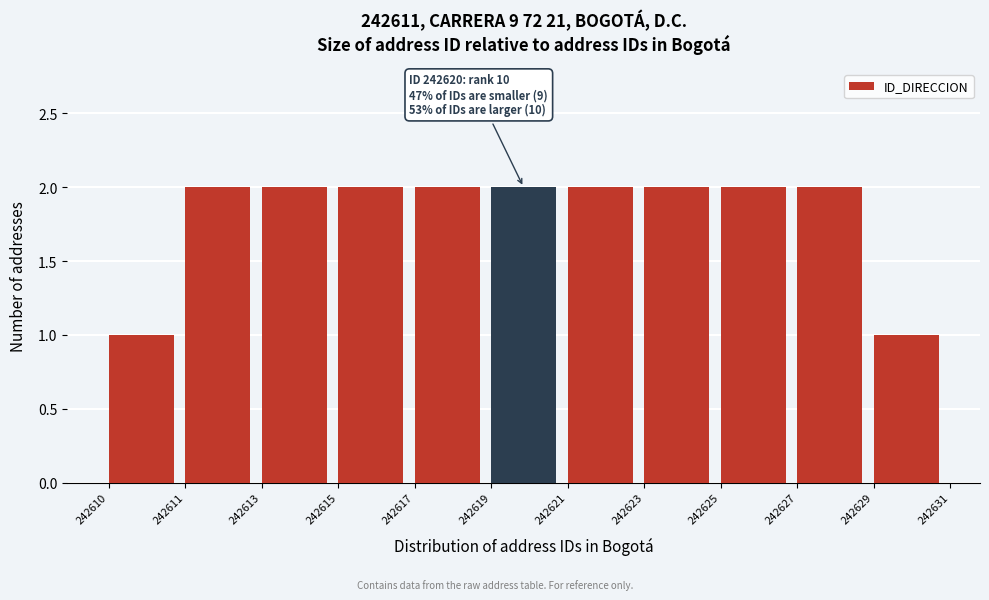

Reading left to right, transcribe all the data shown in this chart.

242610=1	242611=2	242613=2	242615=2	242617=2	242619=2	242621=2	242623=2	242625=2	242627=2	242629=1